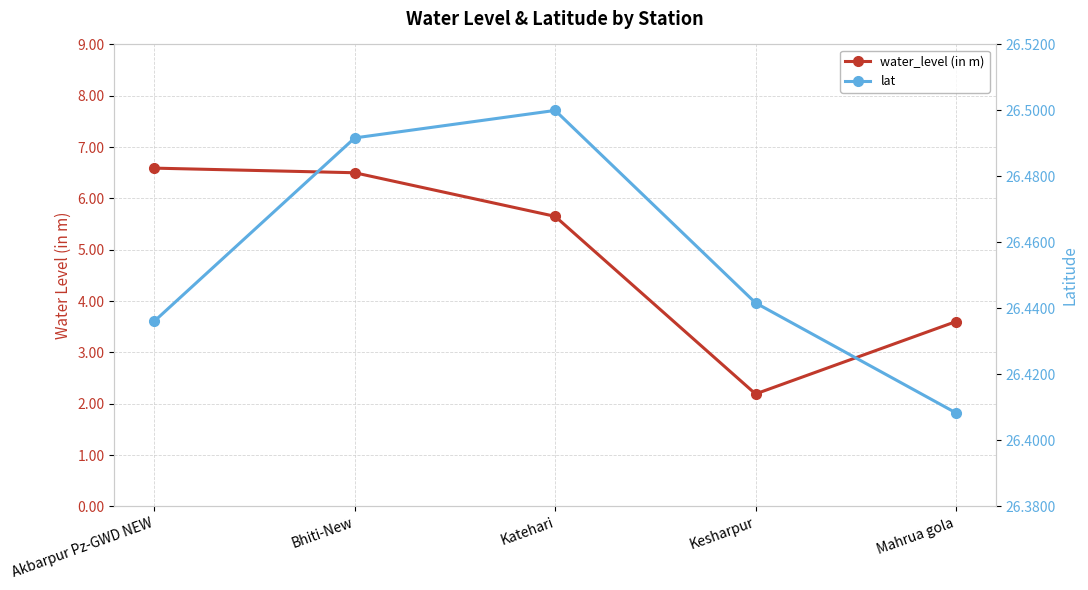

True or false: lat and water_level (in m) cross at least once.

False